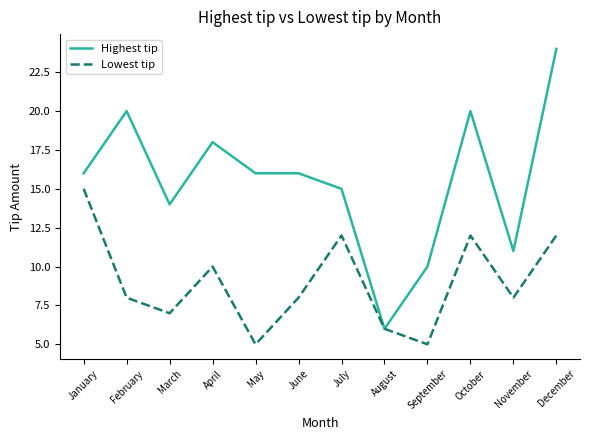

Is it true that Lowest tip equals 7 at March?

True